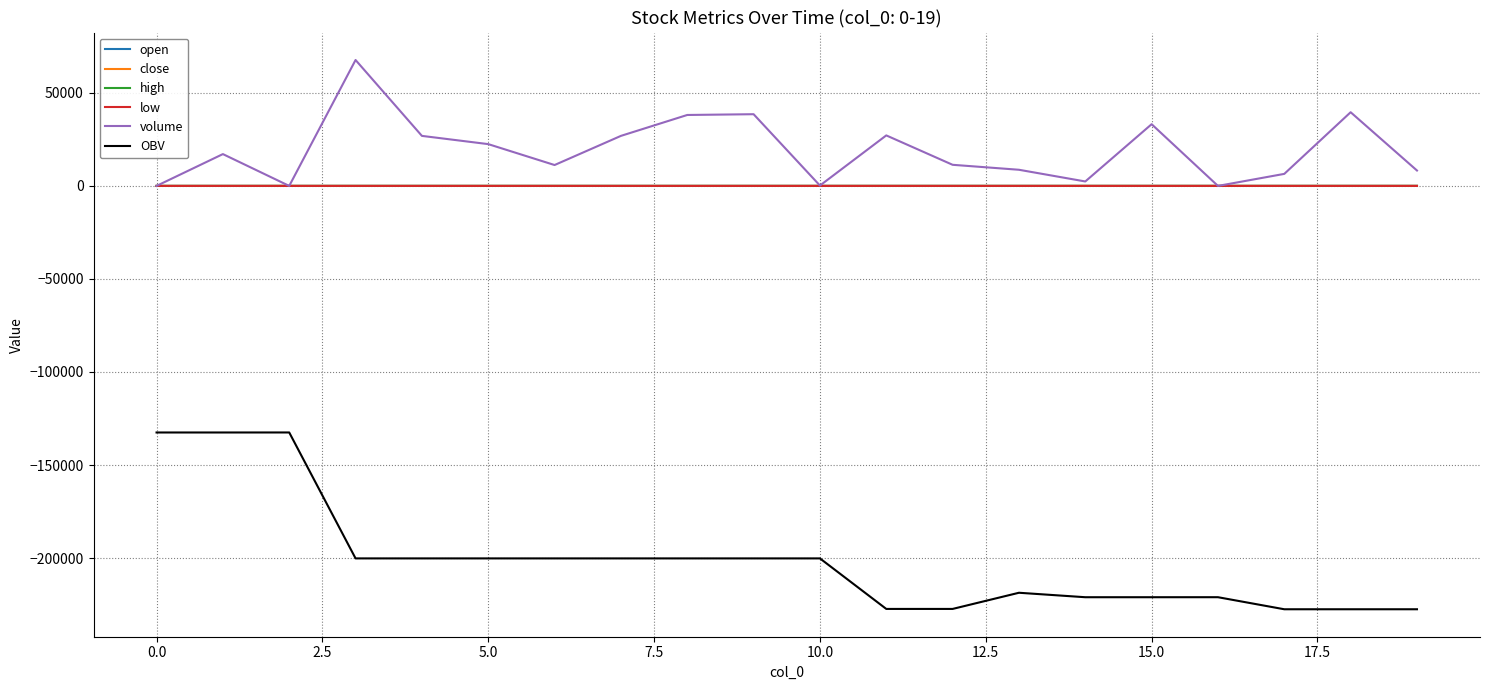

Does the chart have visible grid lines?

Yes